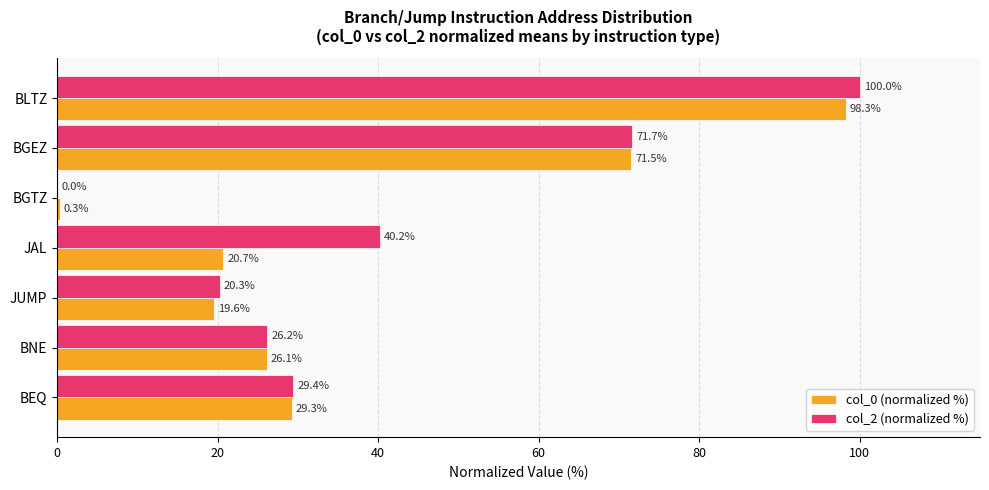

How many data points in col_2 (normalized %) are above 29?

4